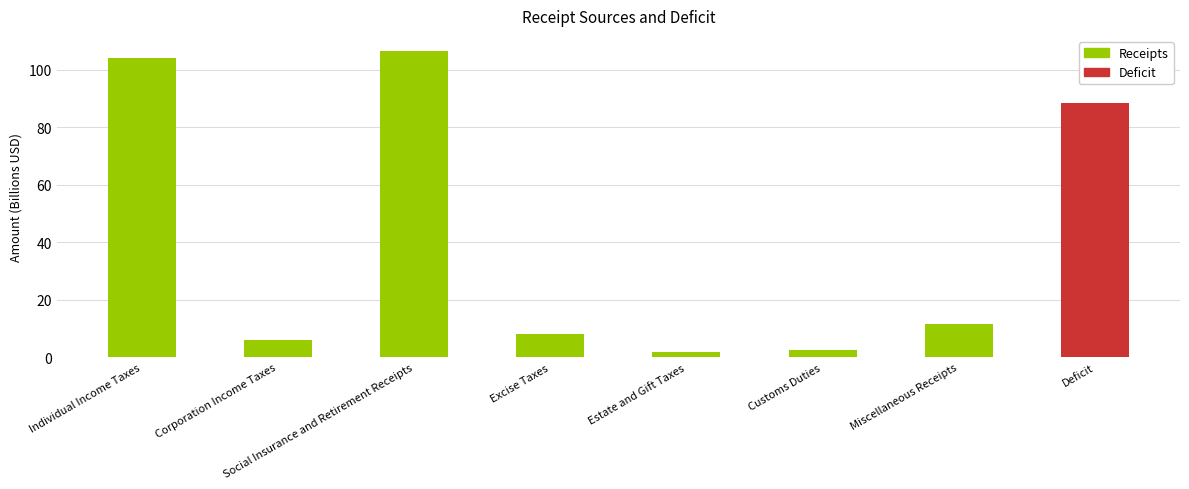

What is the sum of the values at Social Insurance and Retirement Receipts and Customs Duties?

108.8